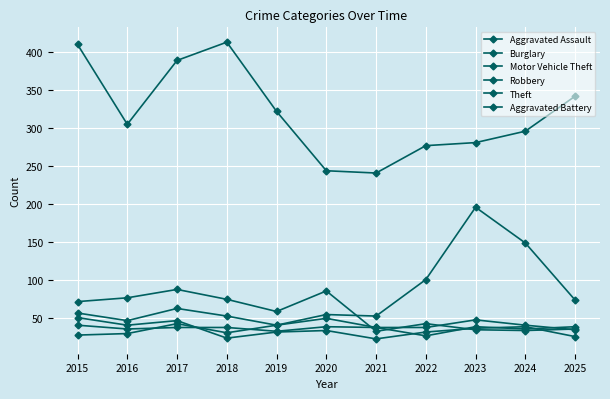

True or false: Theft and Aggravated Assault intersect in this chart.

False